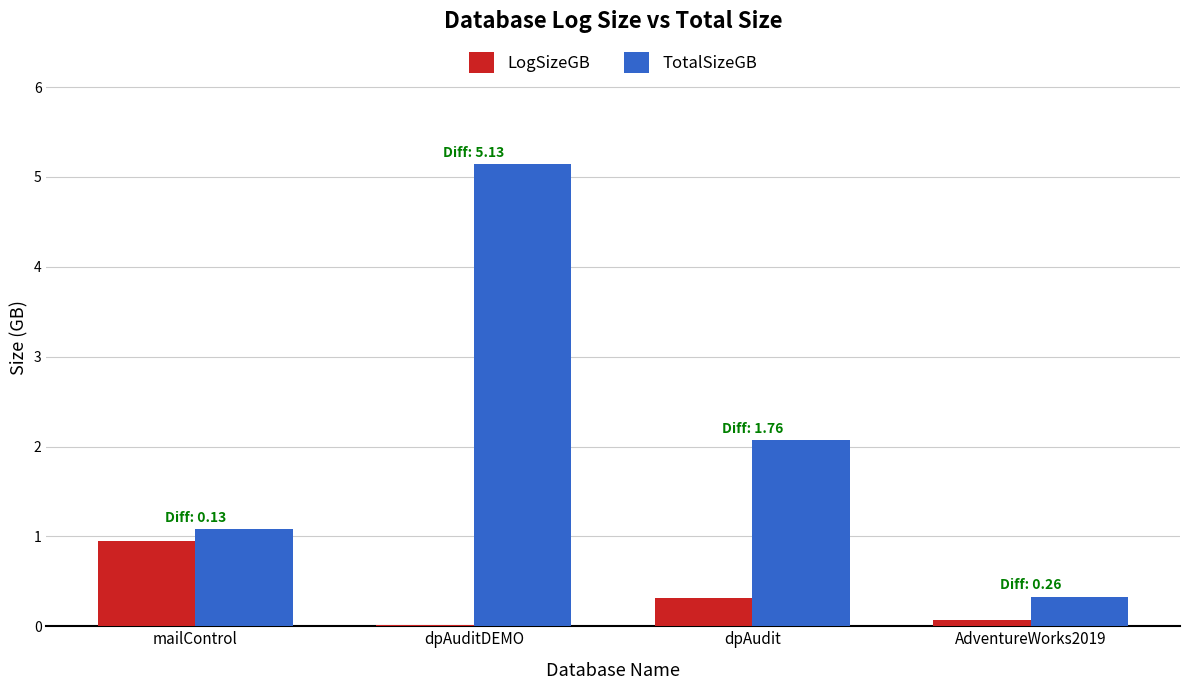

Which category has the highest value in the LogSizeGB series?

mailControl